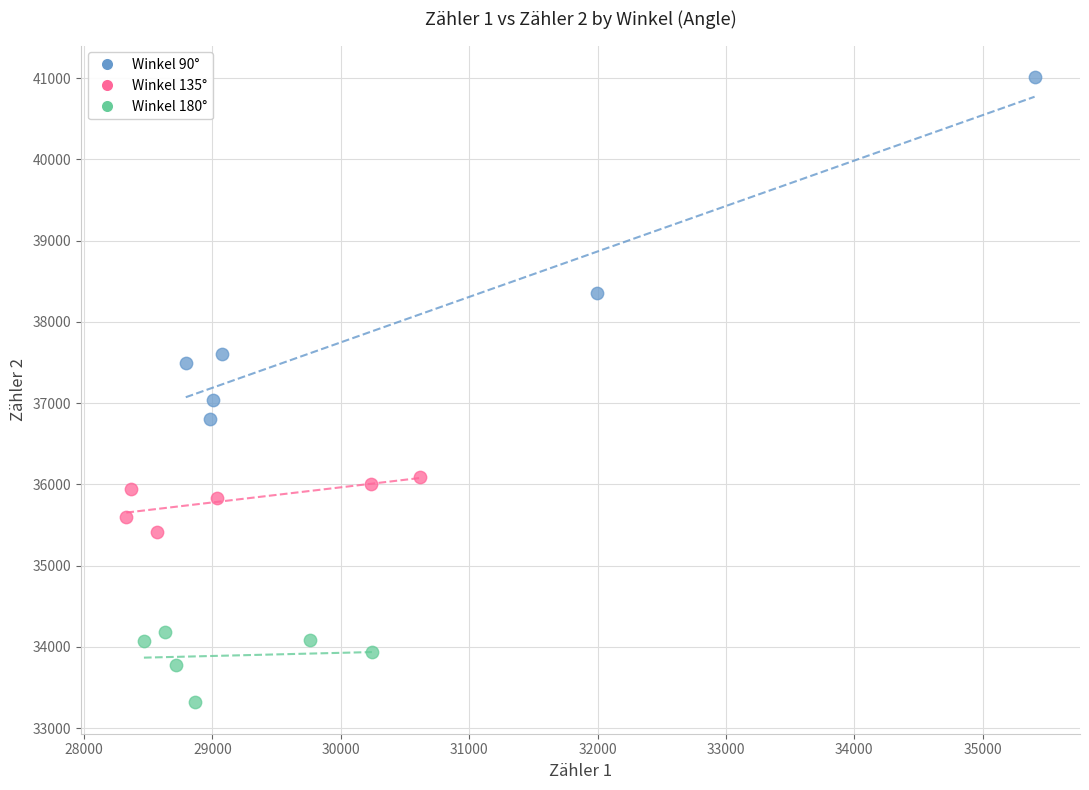

Which series contains the lowest Y value?

Winkel 180°